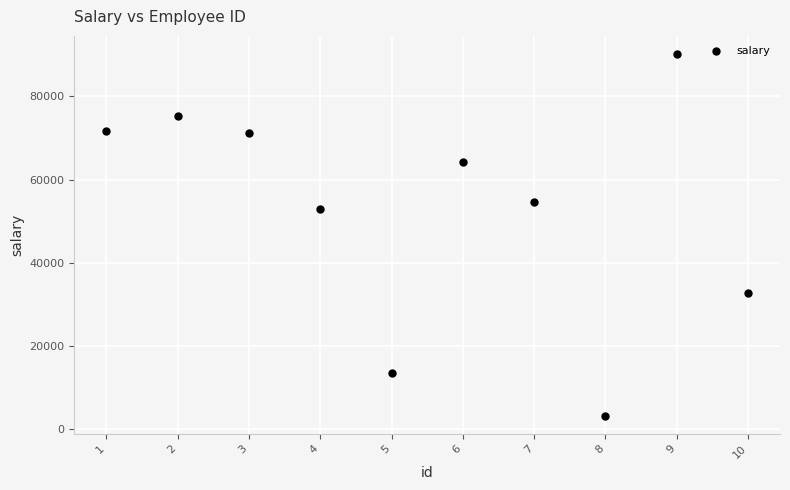

What is the range of Y values (max minus min)?

86945